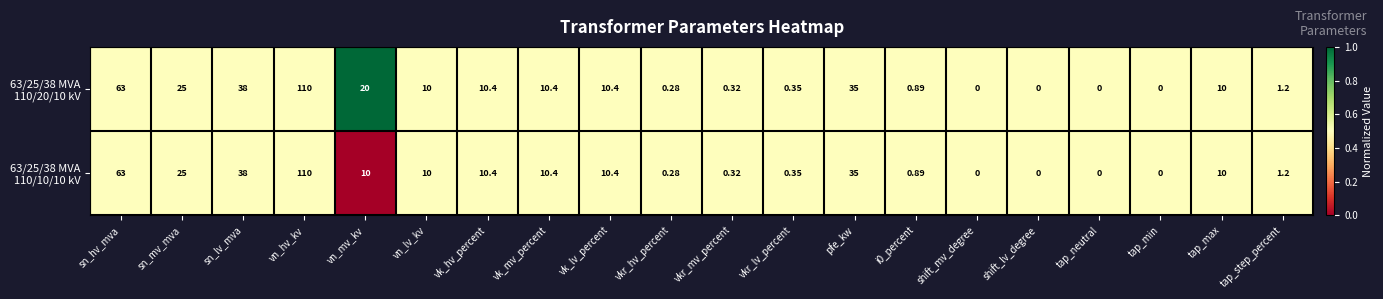

At which category is the sum across all series the highest?

vn_hv_kv